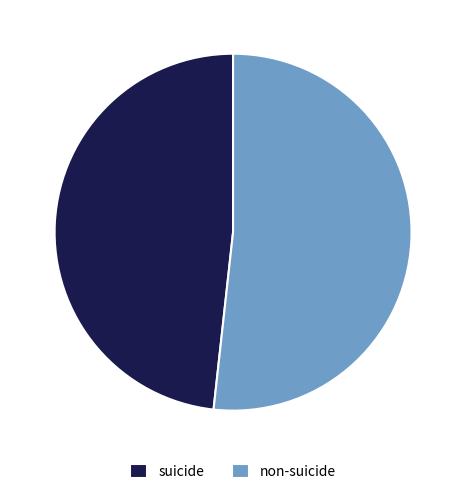

Is it true that suicide is 48% of the pie?

True